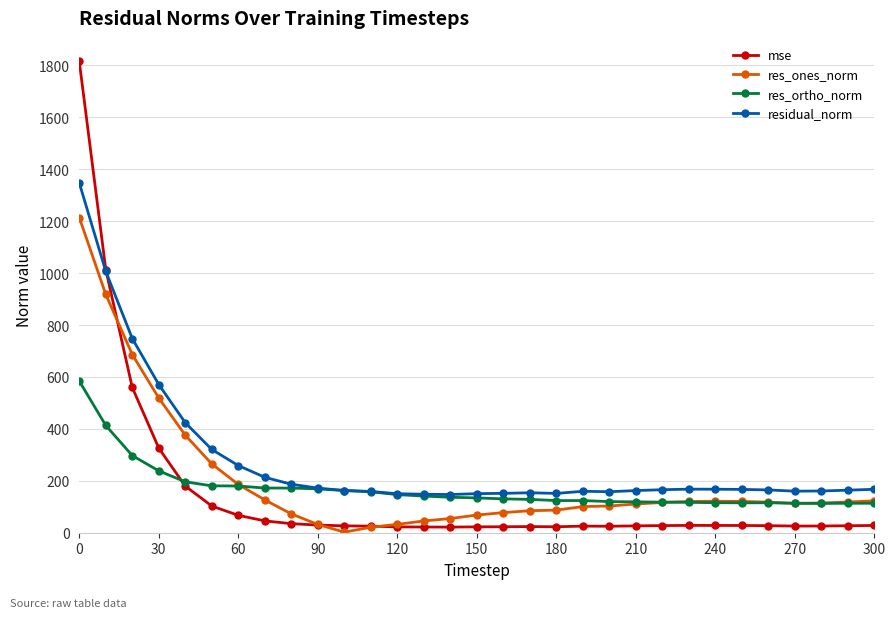

True or false: res_ortho_norm has more than 1 interior local peaks.

True